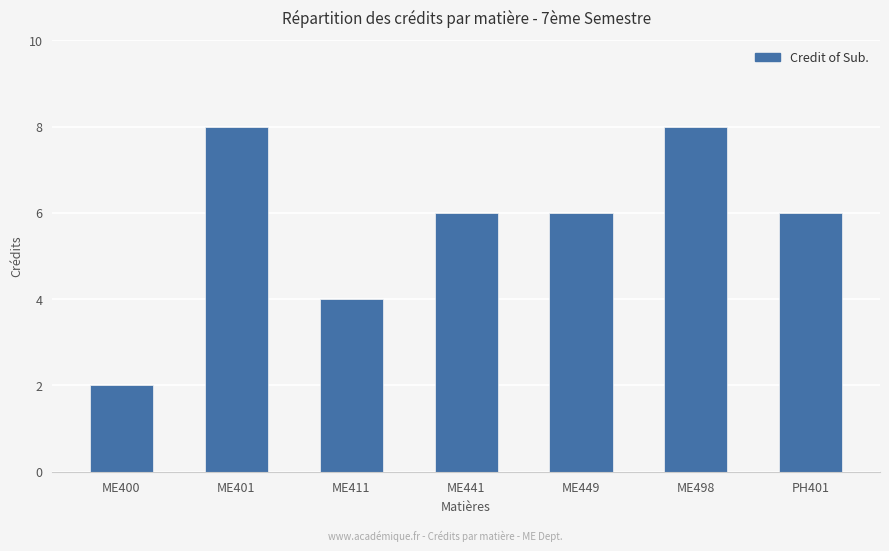

Approximately how many times larger is the value at ME449 compared to ME441?

1.0